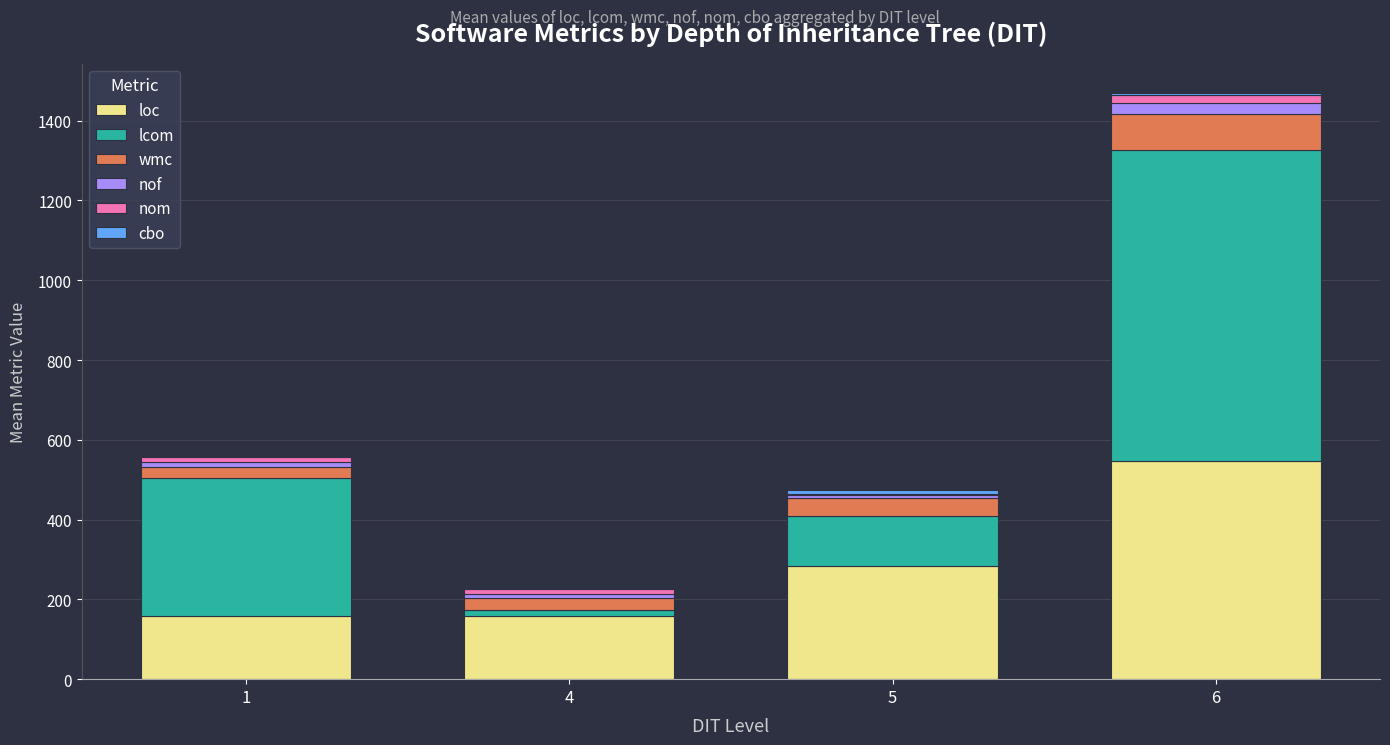

At which category is the sum across all series the highest?

6